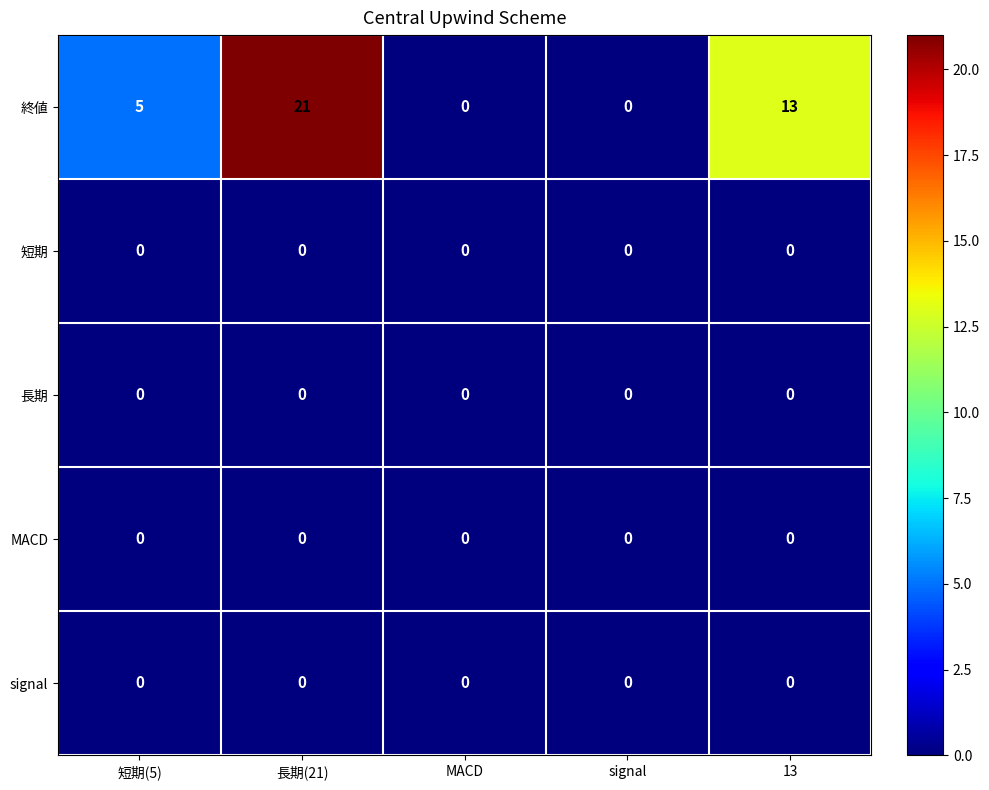

Which series has the largest range (max minus min)?

終値